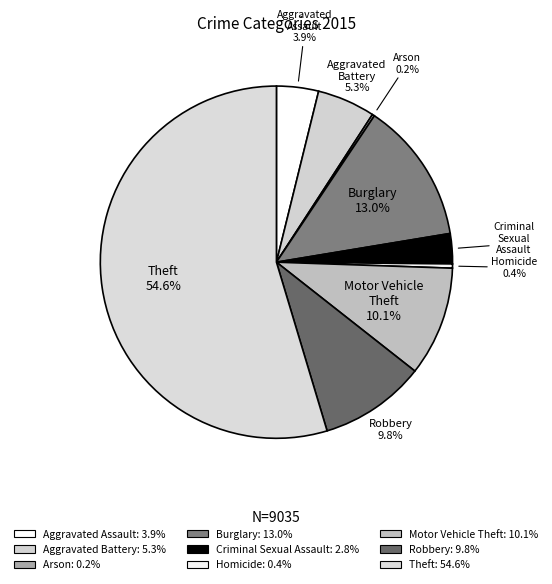

Combined, what portion of the pie is Aggravated Battery and Aggravated Assault?

9.2%